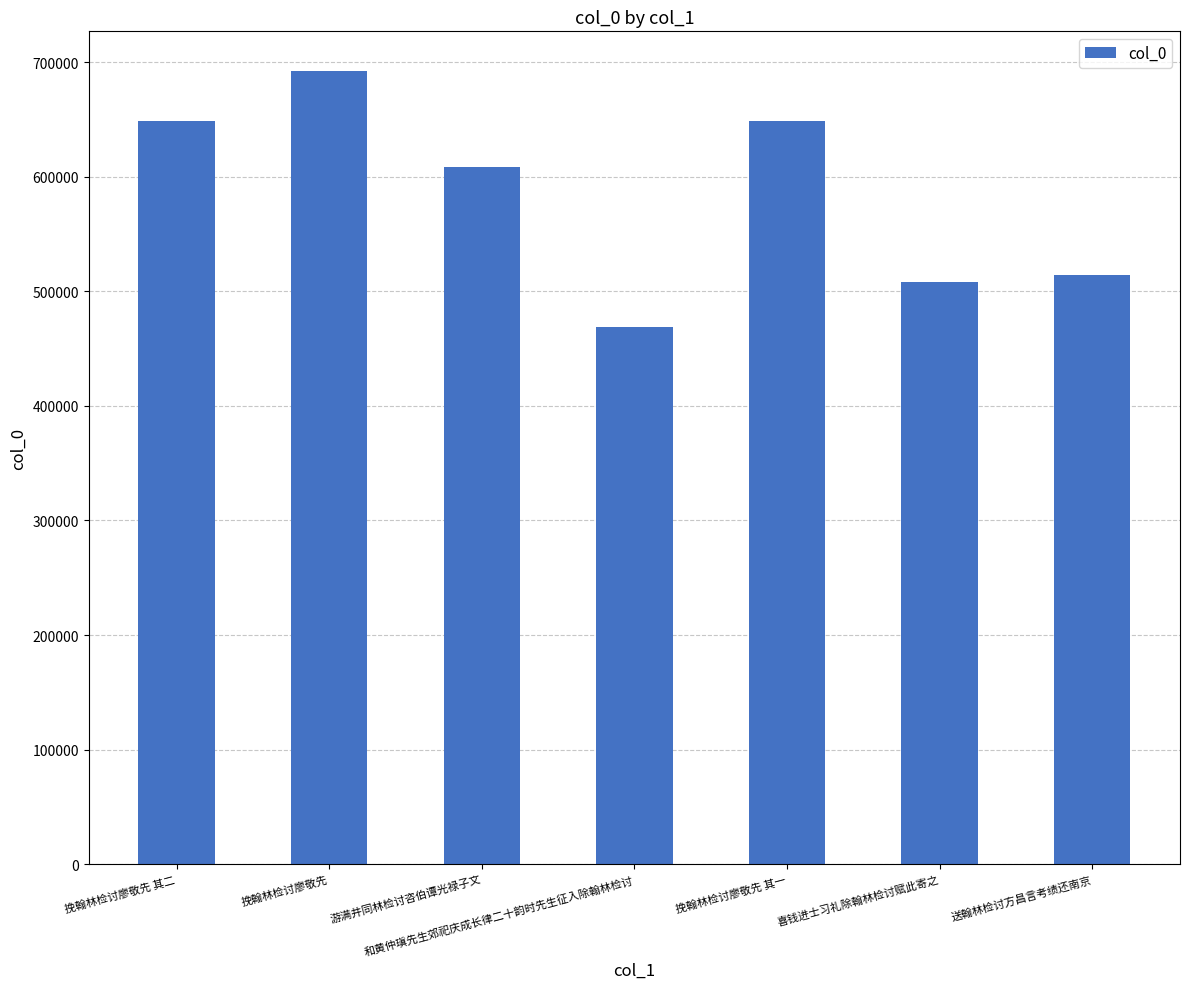

Are the bars grouped side by side (vs. stacked)?

No